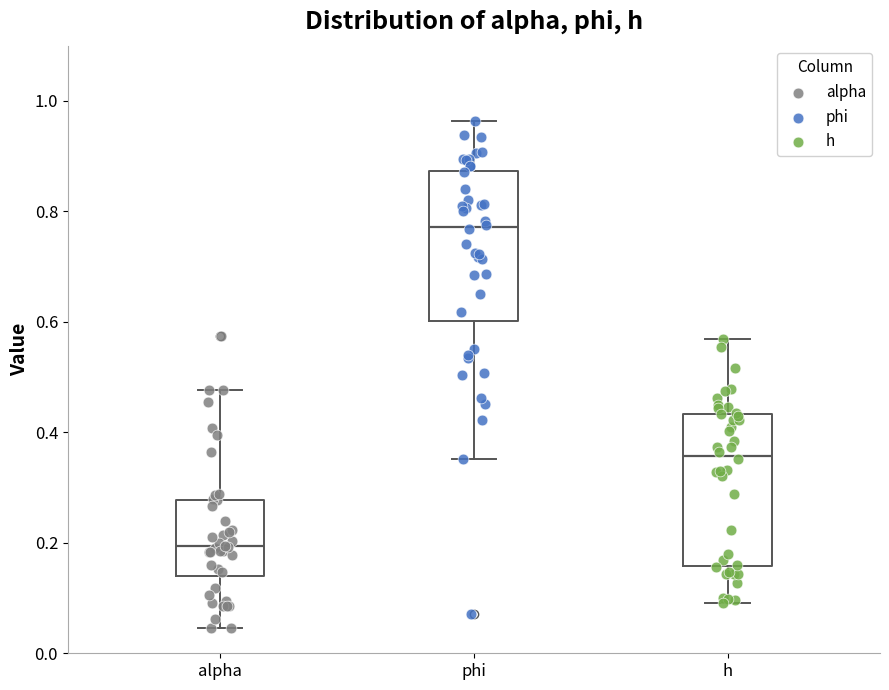

Which box has the lowest median line?

alpha